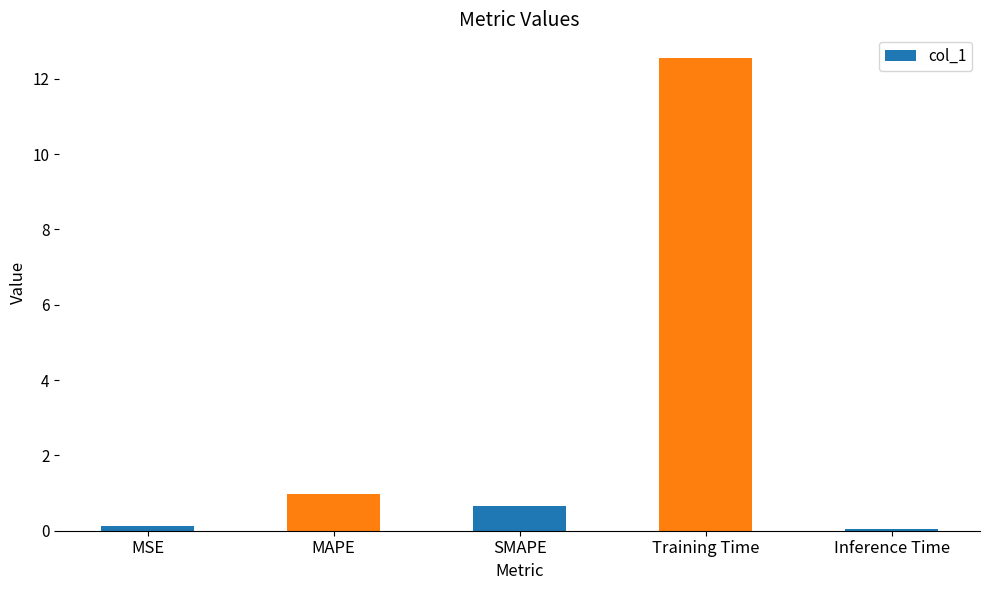

Does the chart contain stacked bars?

No